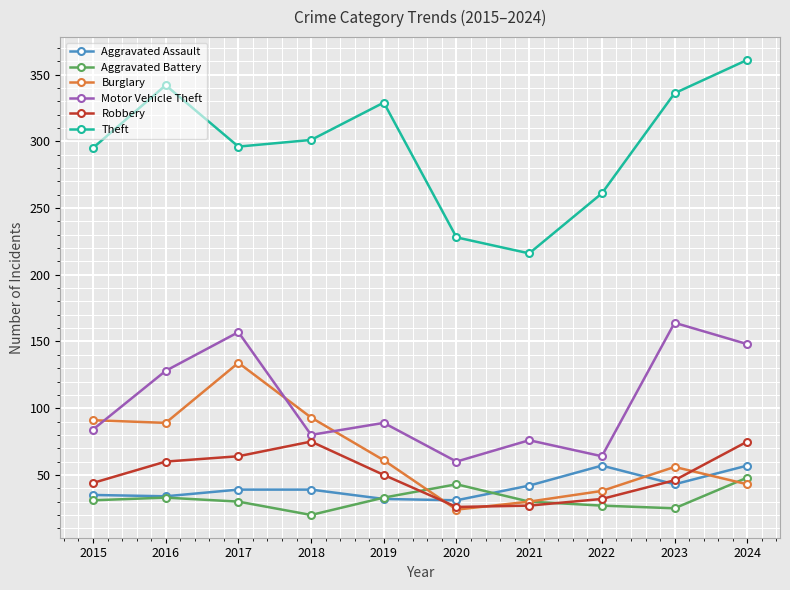

What are all the series names shown in the legend?

Aggravated Assault, Aggravated Battery, Burglary, Motor Vehicle Theft, Robbery, Theft